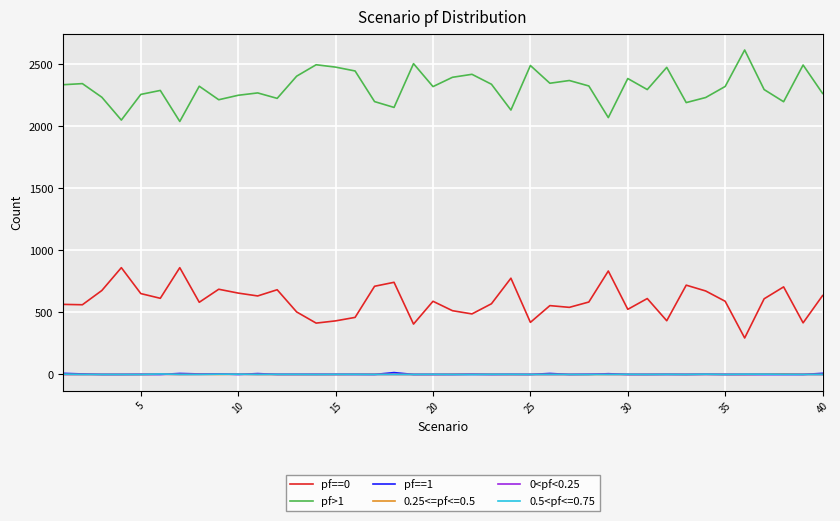

True or false: 0<pf<0.25 and pf>1 cross at least once.

False